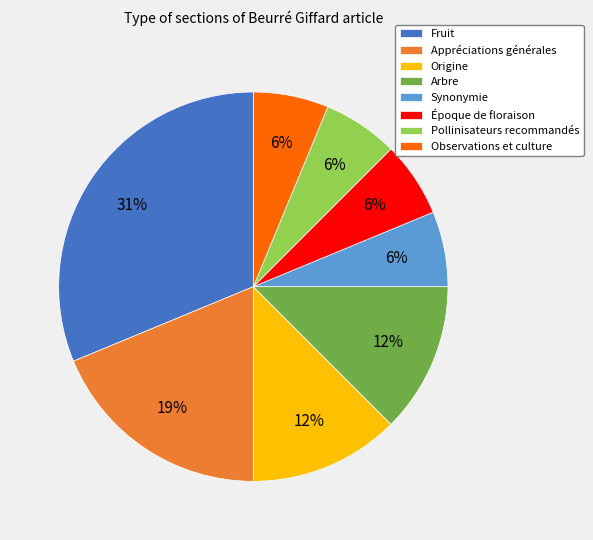

True or false: Observations et culture accounts for 1% of the total.

False